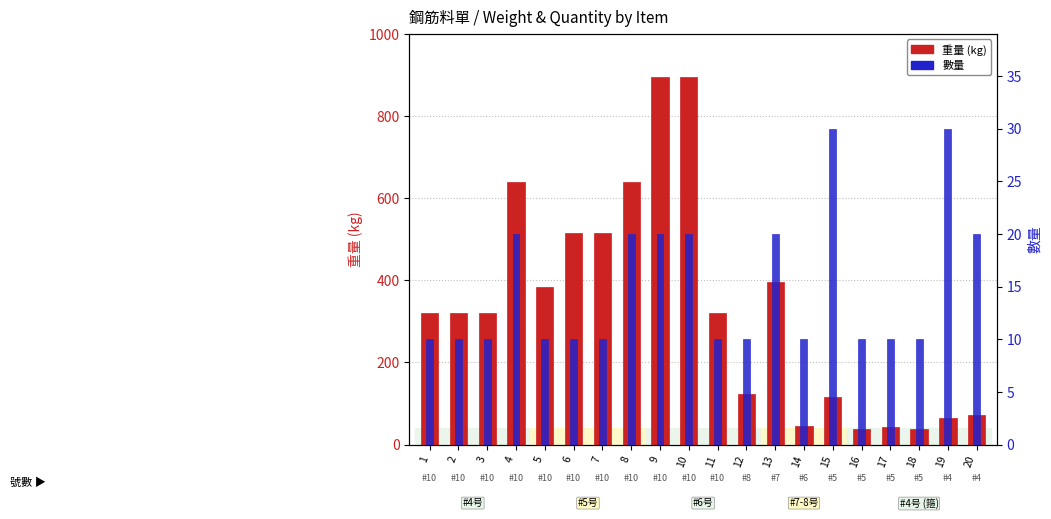

Where does the data first go above 320?

4